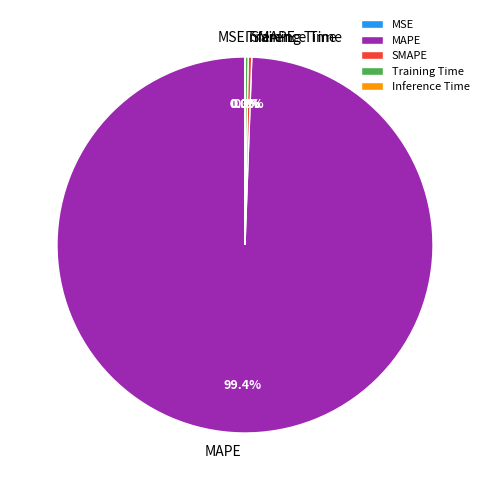

Does any single category account for the majority?

Yes